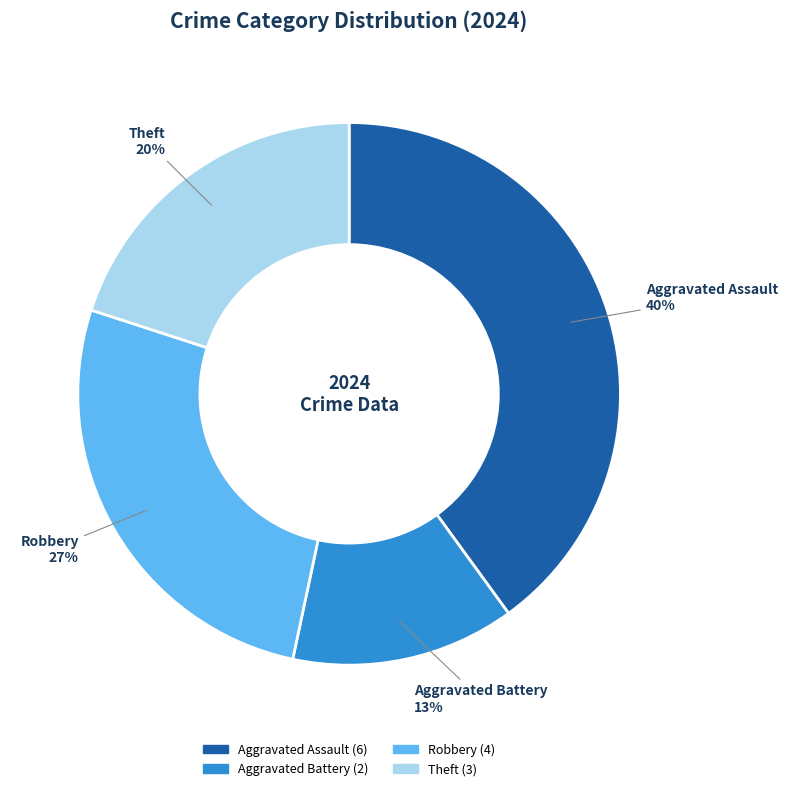

Is it true that Aggravated Battery is 6% of the pie?

False